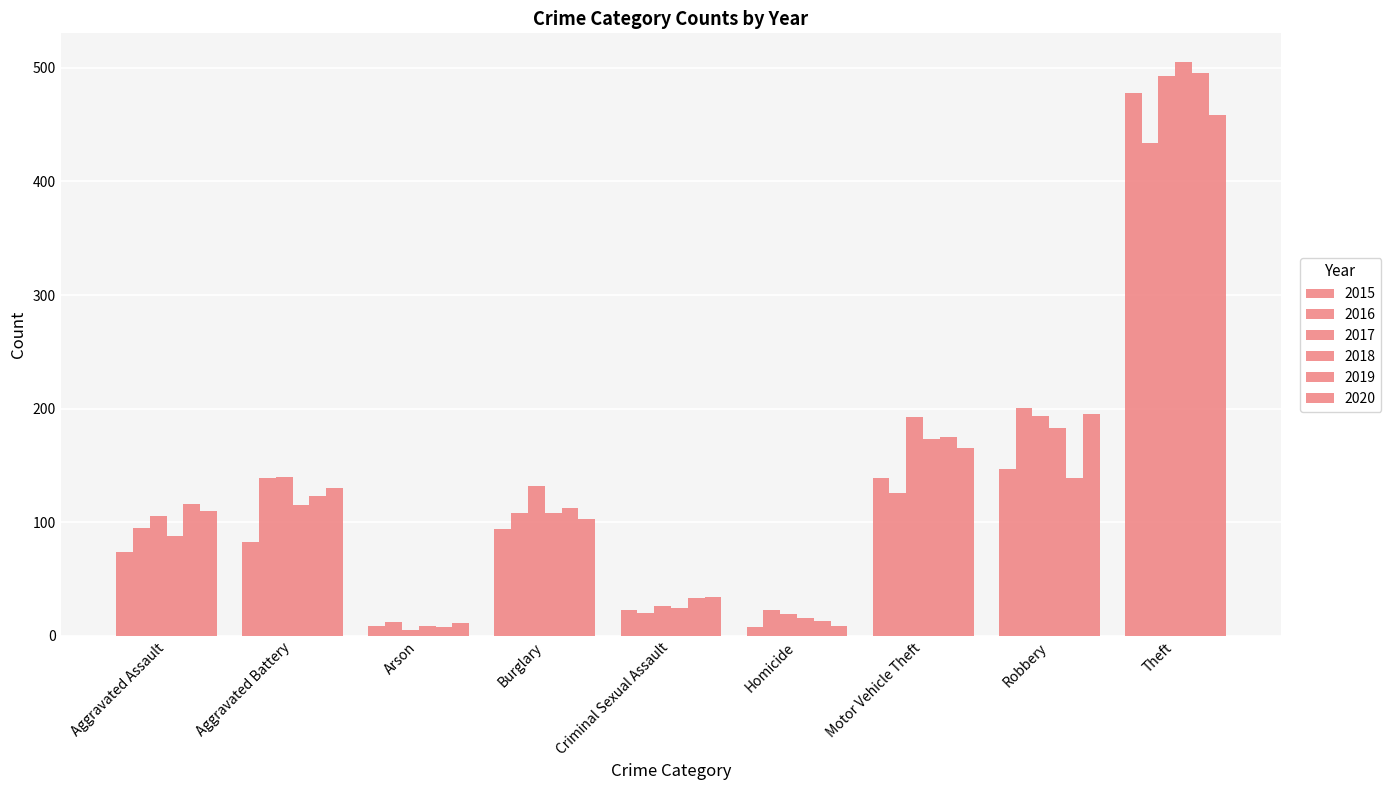

Reading left to right, extract all data points from this chart.

2015: 74	83	9	94	23	8	139	147	478
2016: 95	139	12	108	20	23	126	201	434
2017: 106	140	5	132	26	19	193	194	493
2018: 88	115	9	108	25	16	173	183	505
2019: 116	123	8	113	33	13	175	139	495
2020: 110	130	11	103	34	9	165	195	458